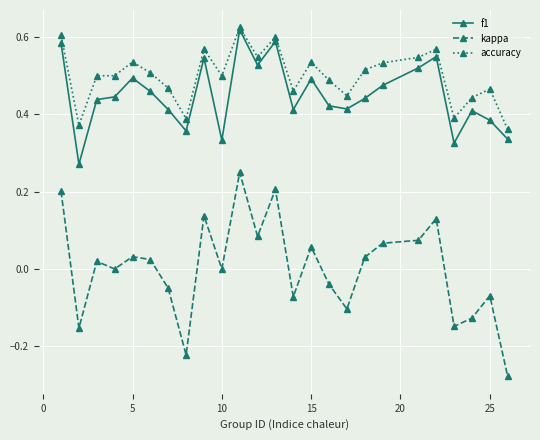

Which series has the largest total across all categories?

accuracy